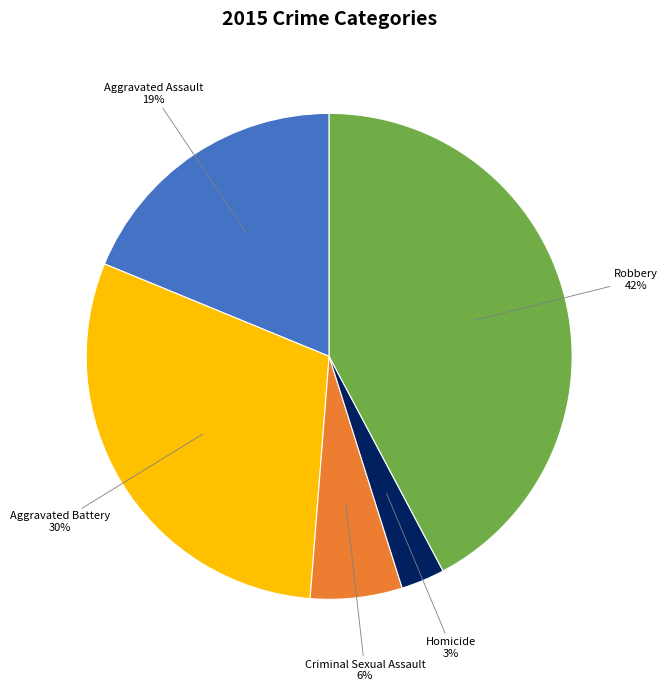

Which slice is the largest?

Robbery